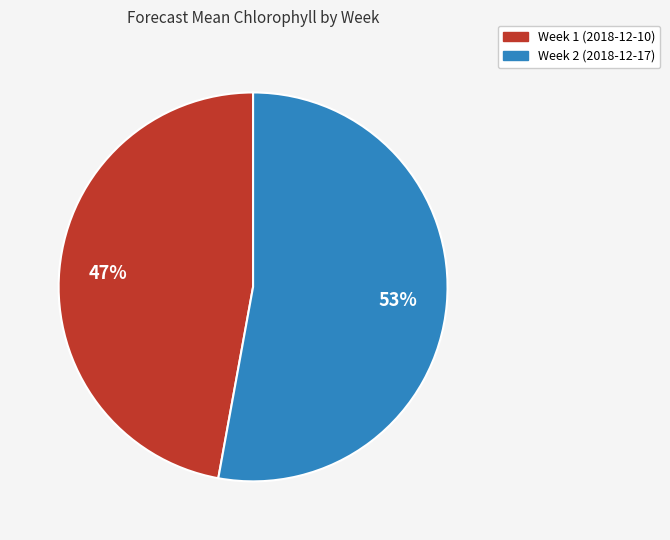

Is the sum of Week 1 (2018-12-10) and Week 2 (2018-12-17) greater than half?

Yes